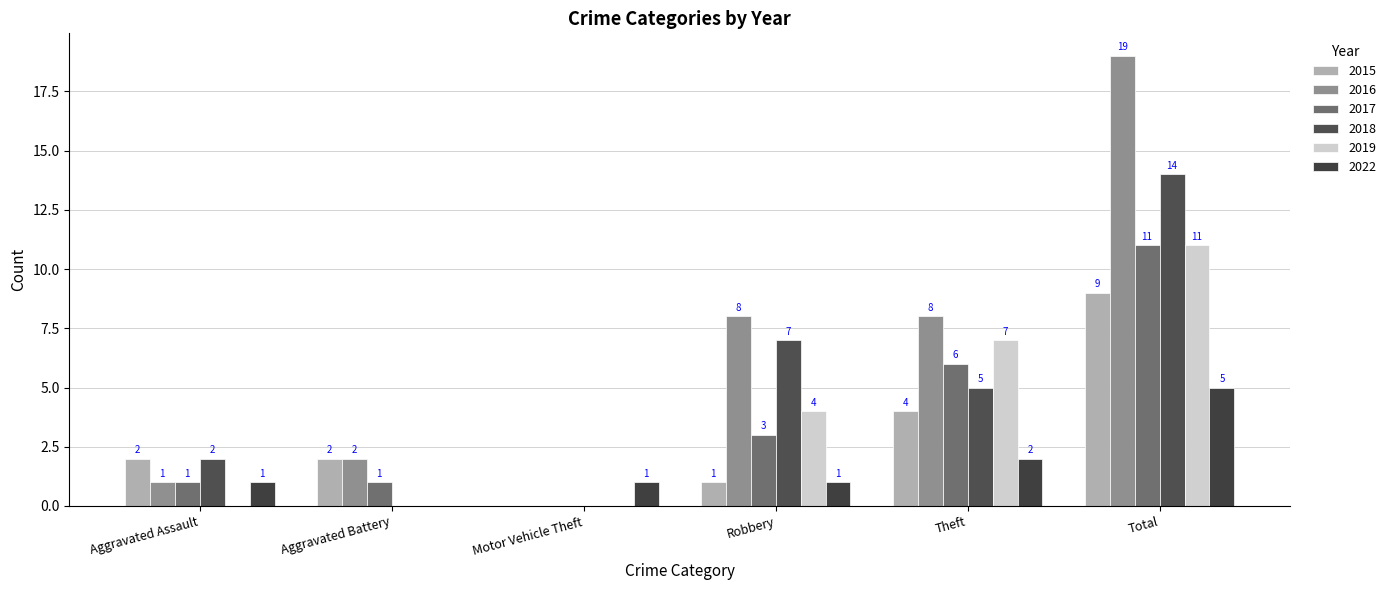

What is the greatest value displayed?

19